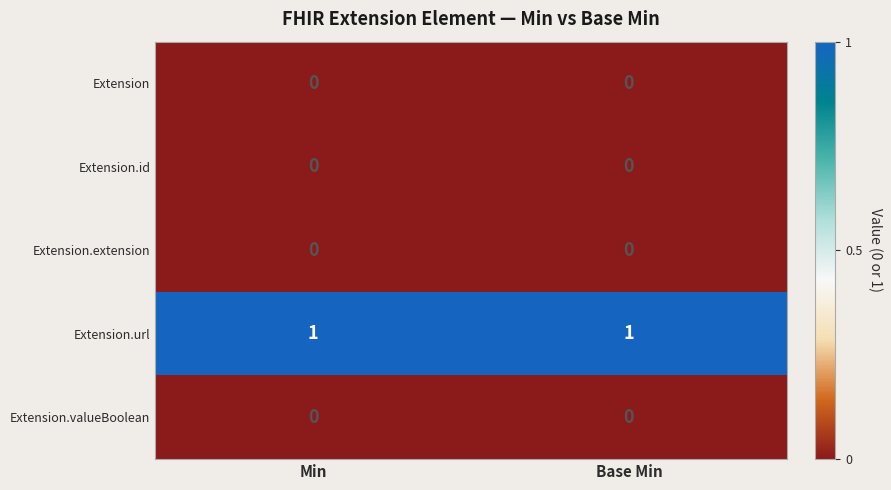

Which series has the largest total across all categories?

Extension.url